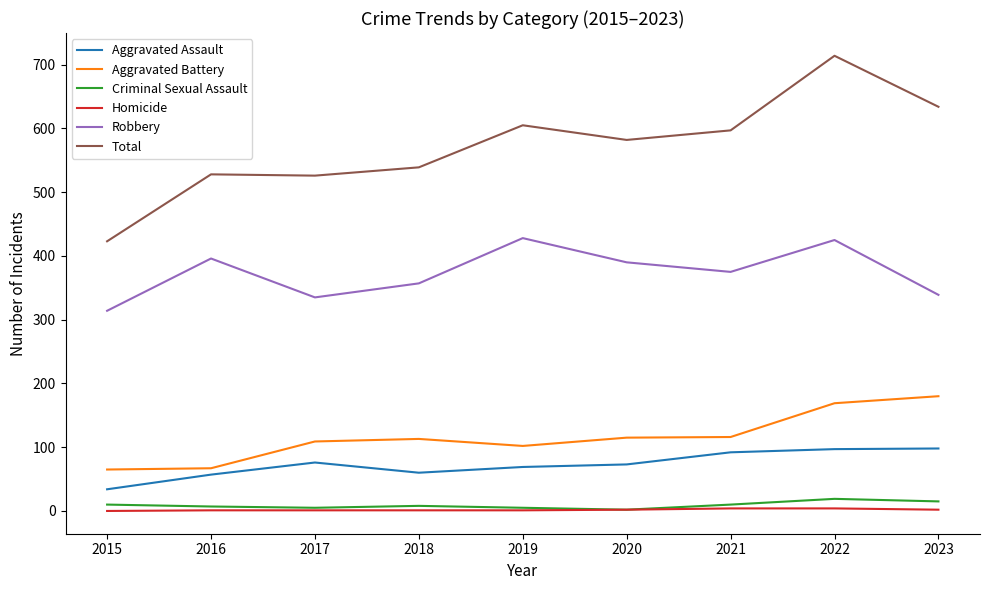

How many lines are shown in the chart?

6